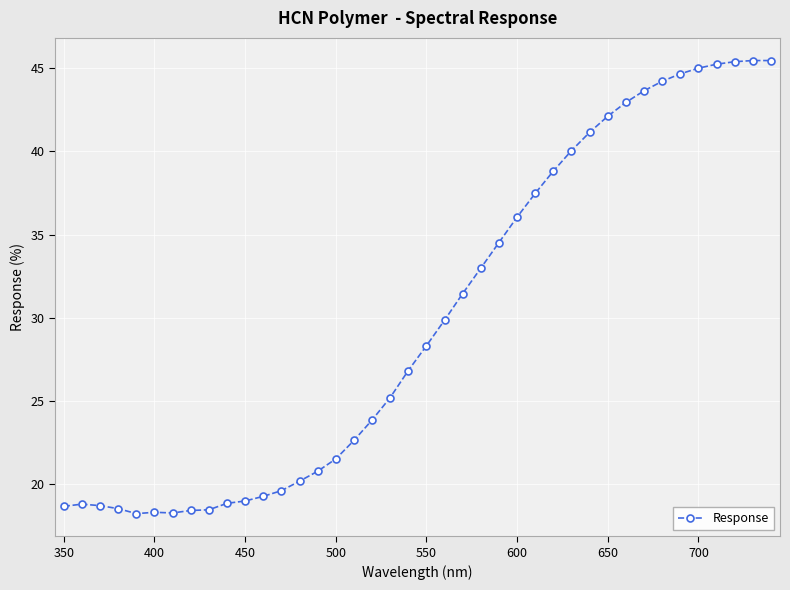

What is the greatest value displayed?

45.5